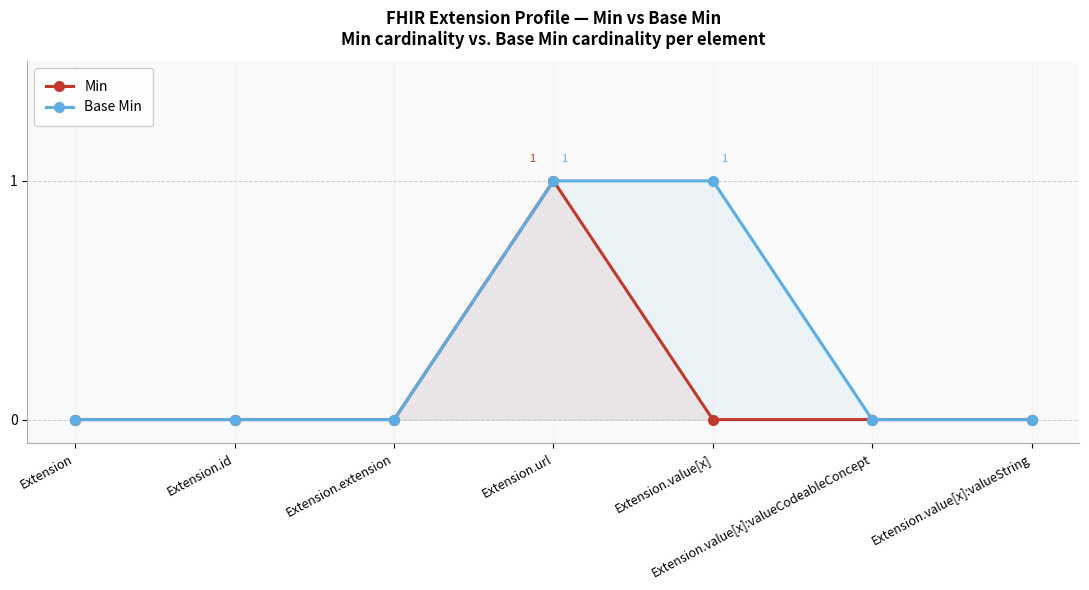

Reading right to left, what are all the values shown in this chart?

Min: 0	0	0	1	0	0	0
Base Min: 0	0	1	1	0	0	0